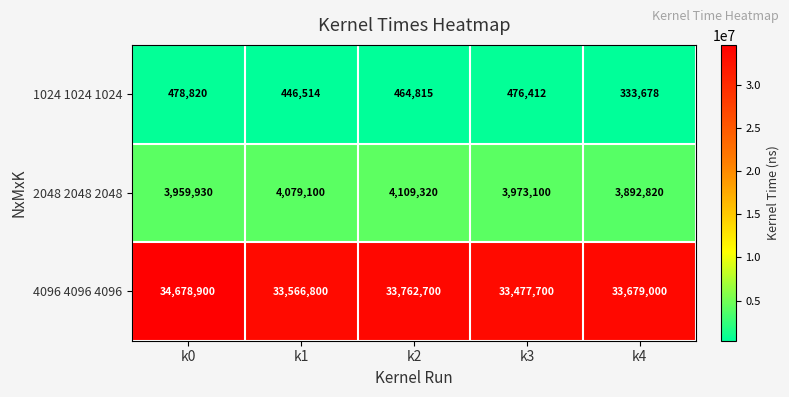

What is the total value across all series at k1?

38092414